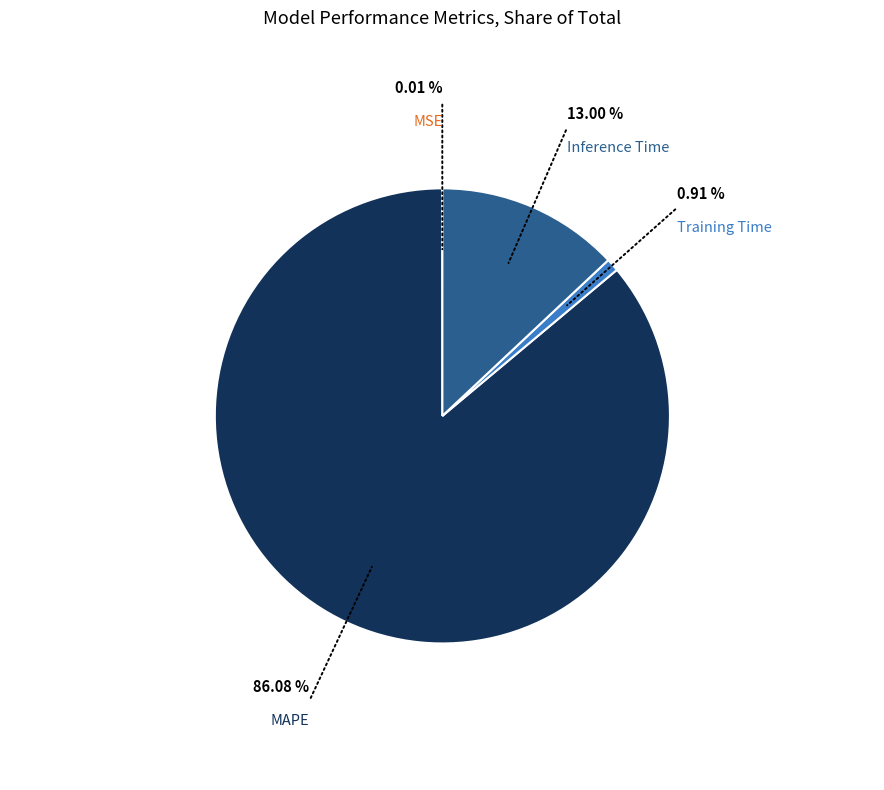

Does any single category account for the majority?

Yes